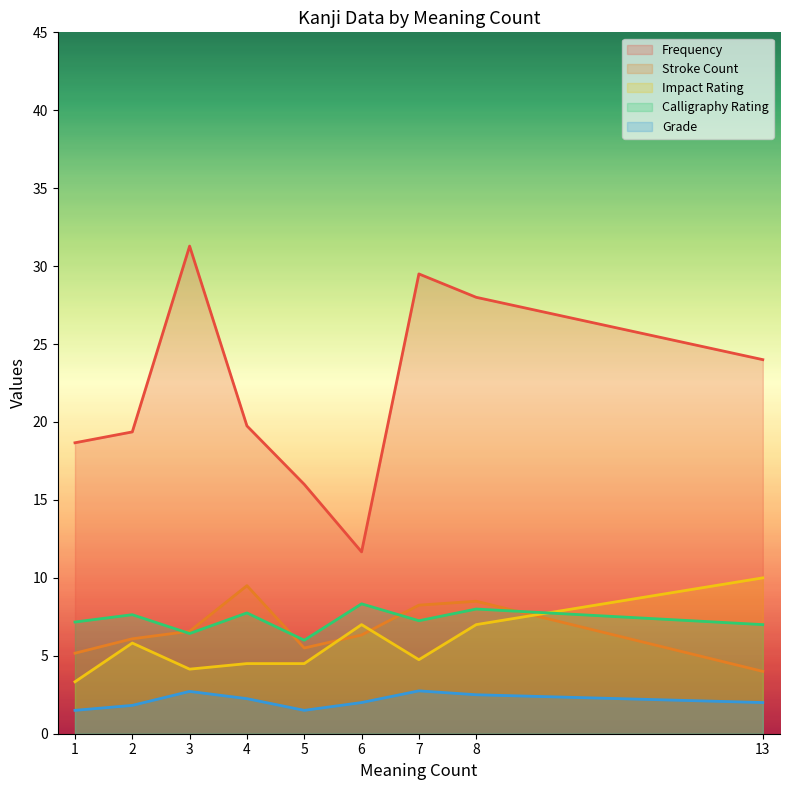

What is the total value across all series at 4?

43.8